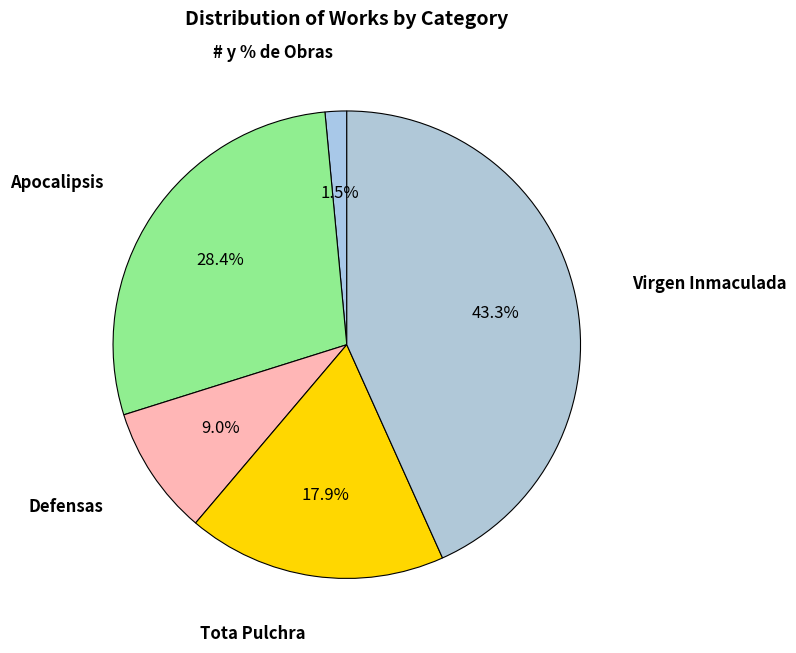

Count the number of slices in the pie.

5